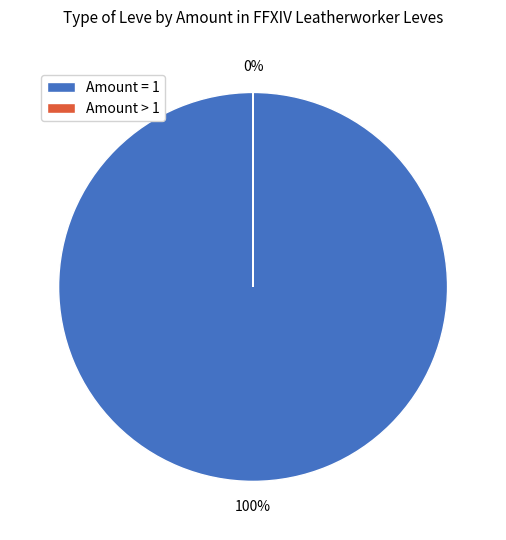

Which has a higher value, 1 or 1?

1